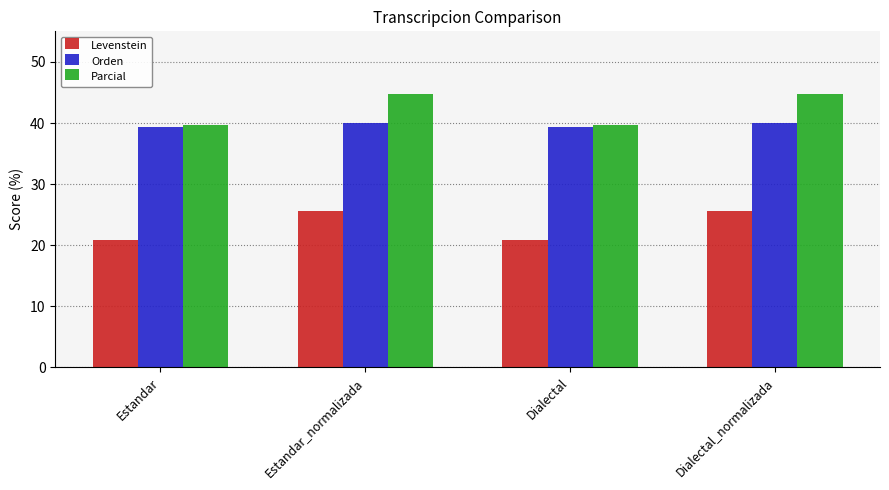

Between Estandar and Dialectal_normalizada, which series saw the biggest shift?

Parcial